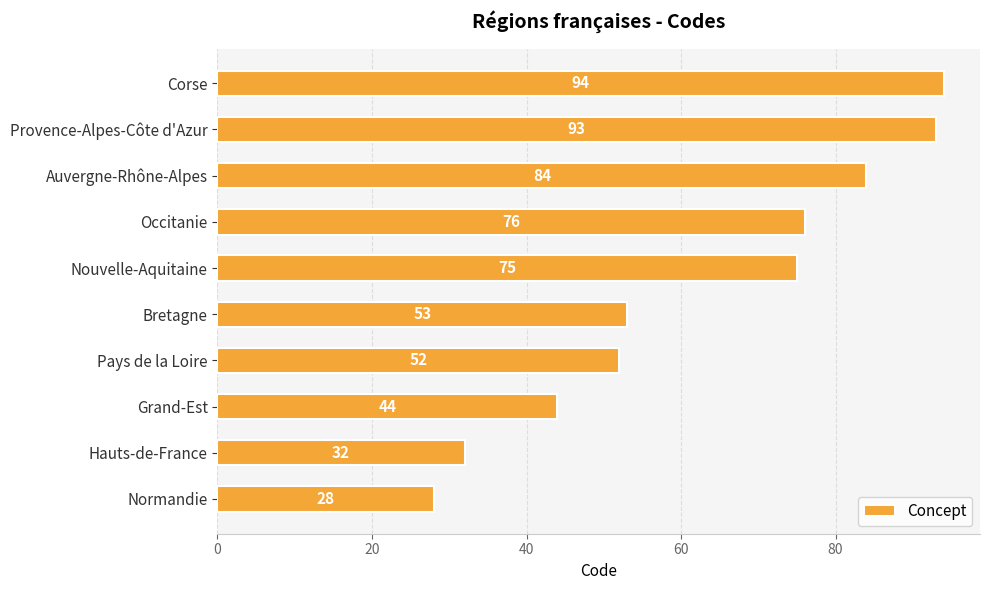

Reading top to bottom, list all the values displayed in this chart.

94	93	84	76	75	53	52	44	32	28